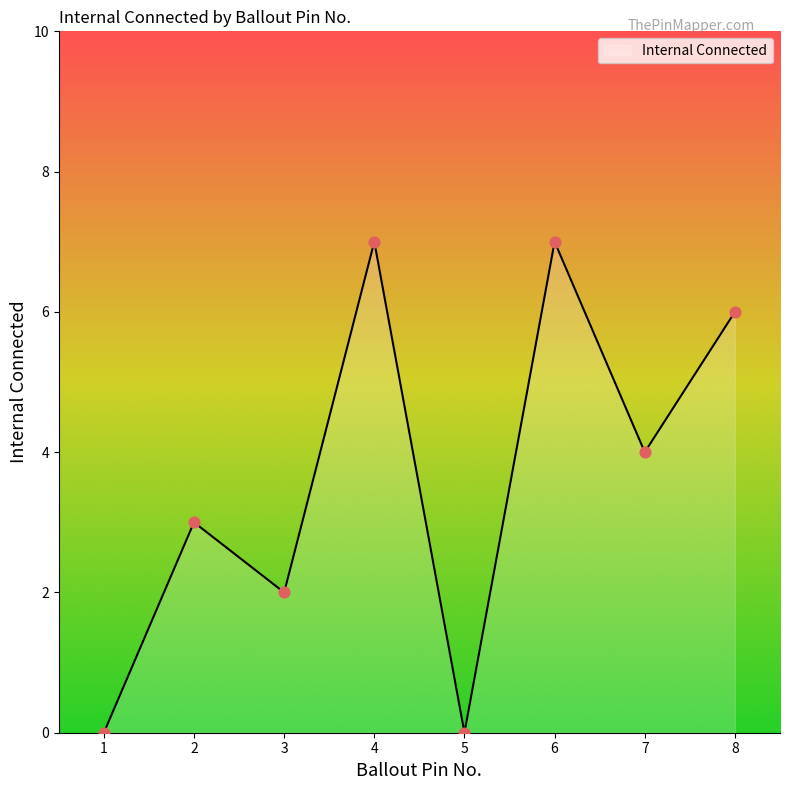

What is the ratio of the value at 2 to the value at 3?

1.5